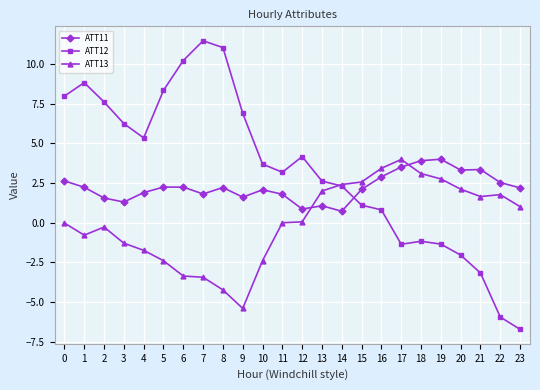

At 1, list the series in order from smallest to largest.

ATT13, ATT11, ATT12